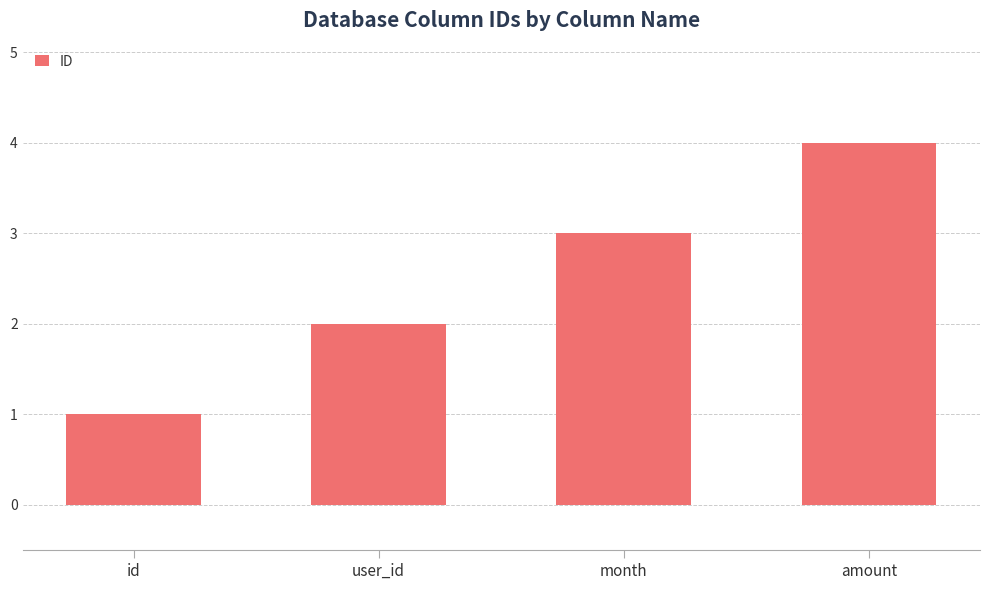

What is the smallest value displayed?

1